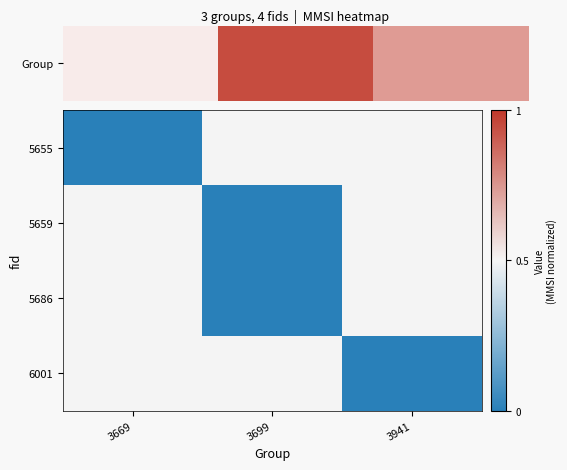

Reading right to left, extract all data points from this chart.

5655: 3941=0.5	3699=0.5	3669=0.0
5659: 3941=0.5	3699=0.0	3669=0.5
5686: 3941=0.5	3699=0.0	3669=0.5
6001: 3941=0.0	3699=0.5	3669=0.5